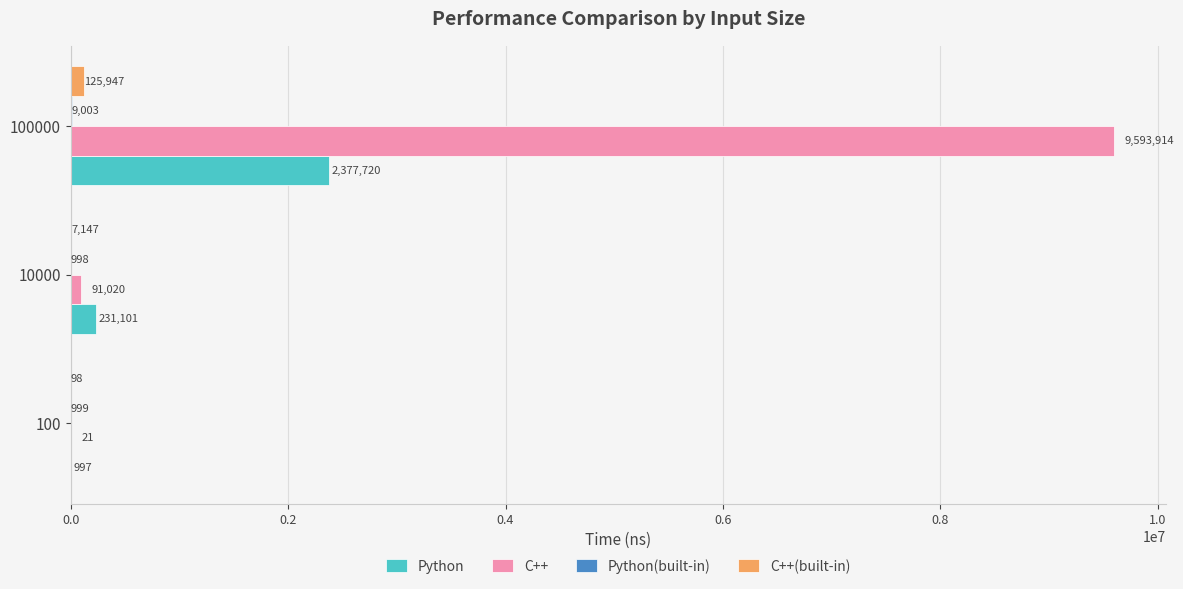

True or false: C++(built-in) has a value of 125947 at 100000.

True